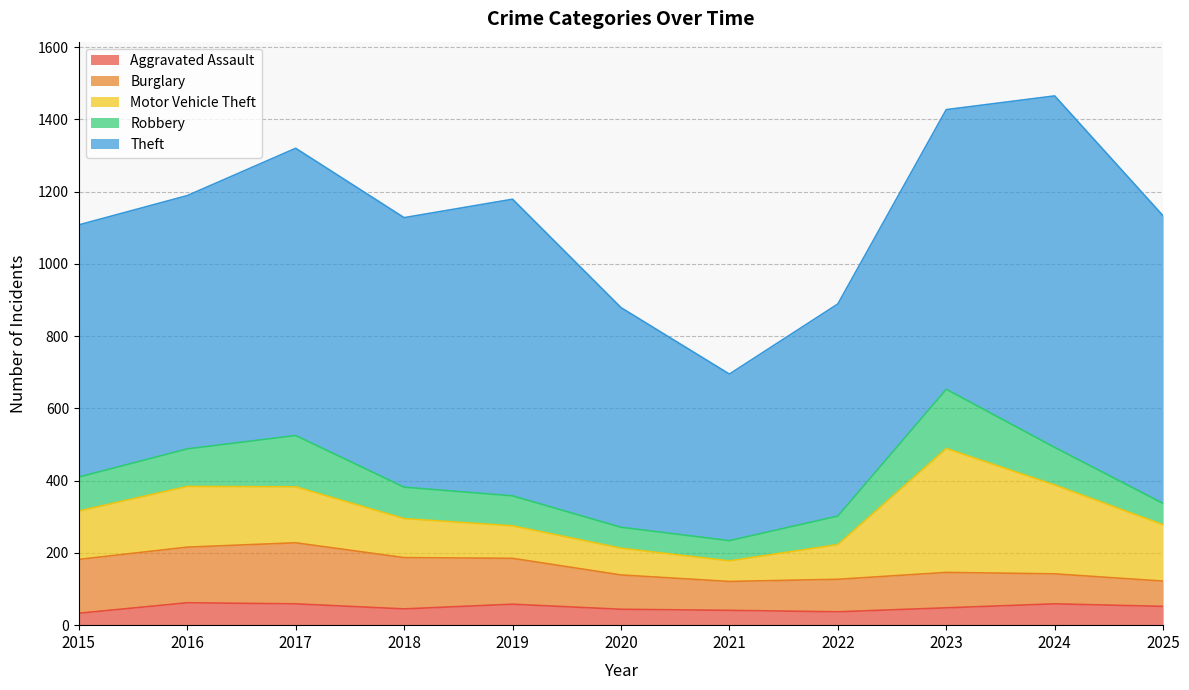

Read the Aggravated Assault value at 2017.

59